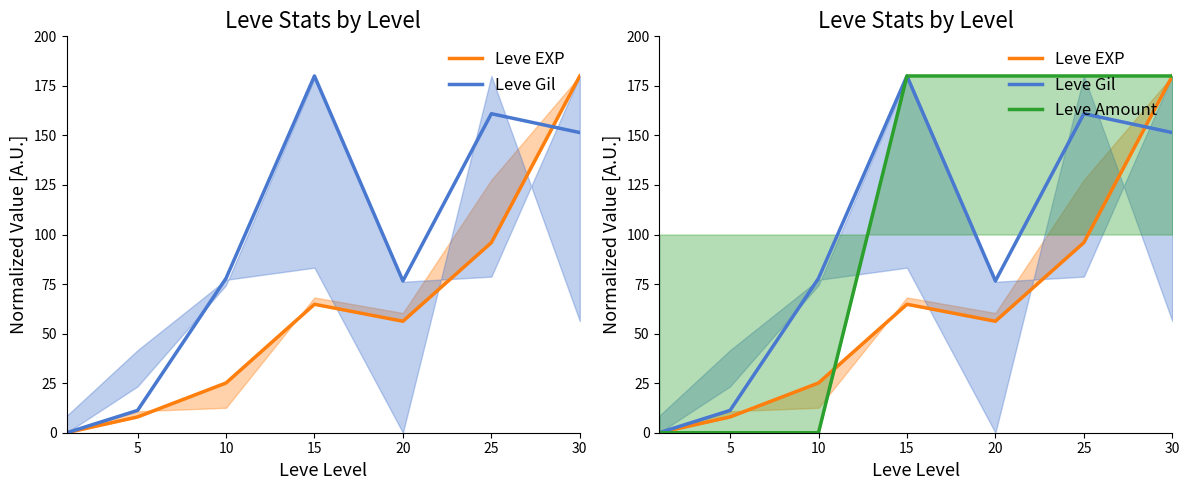

How many distinct data groups are displayed?

3